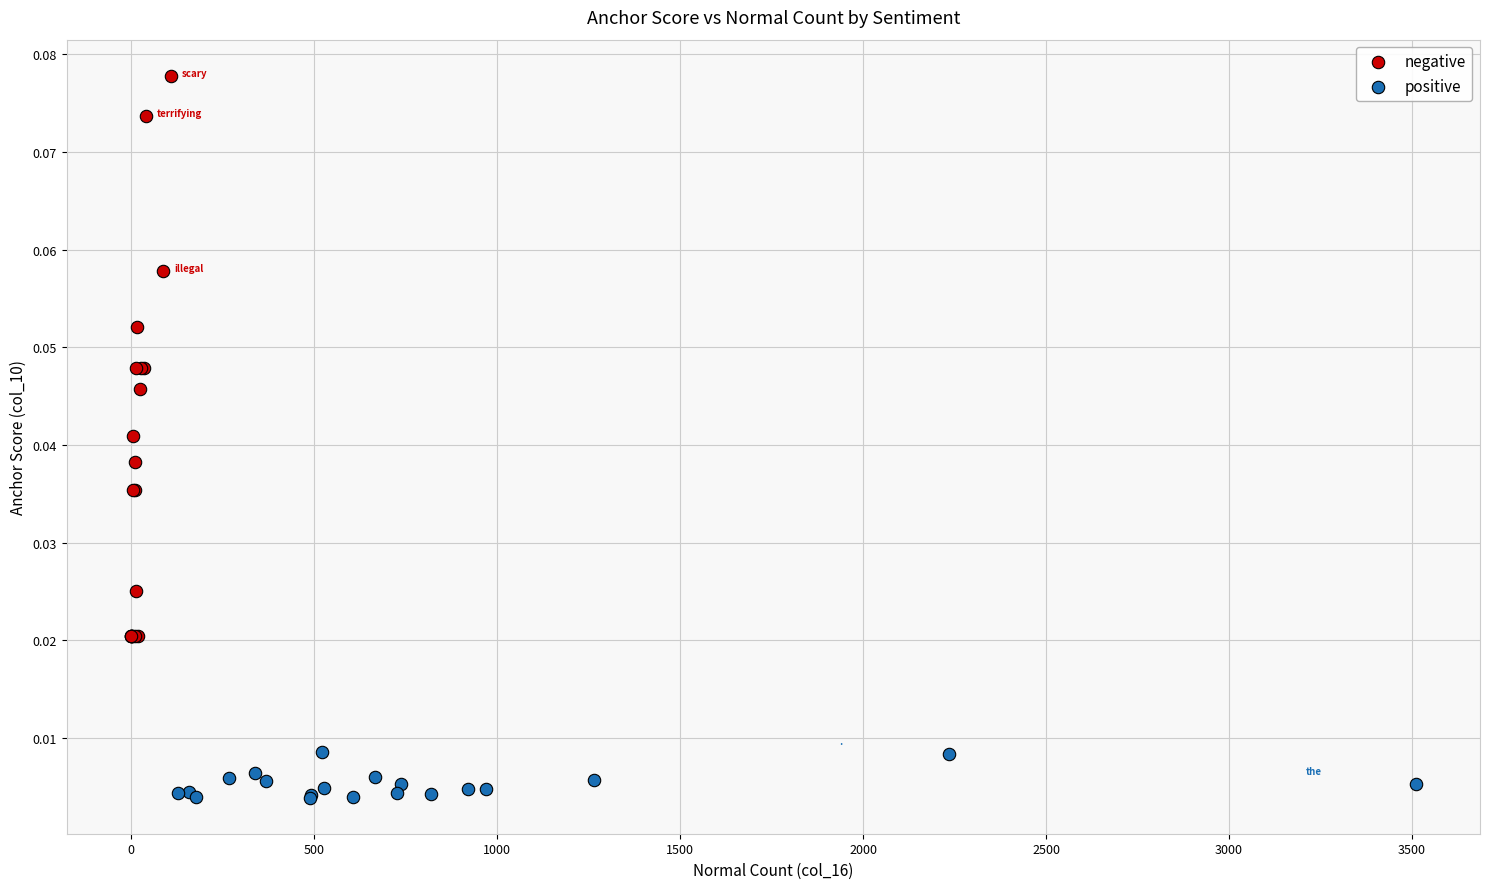

Which series has the largest Y range (max minus min)?

negative